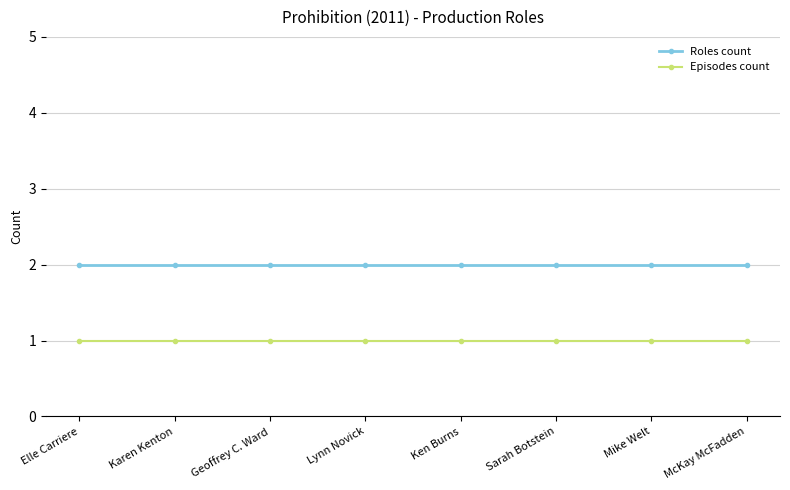

Rank the series by their average value, from highest to lowest.

Roles count, Episodes count